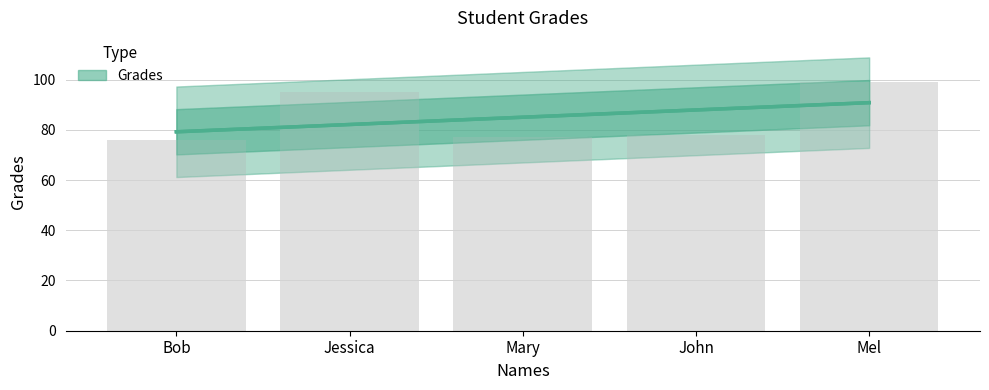

Does the chart contain any negative values?

No